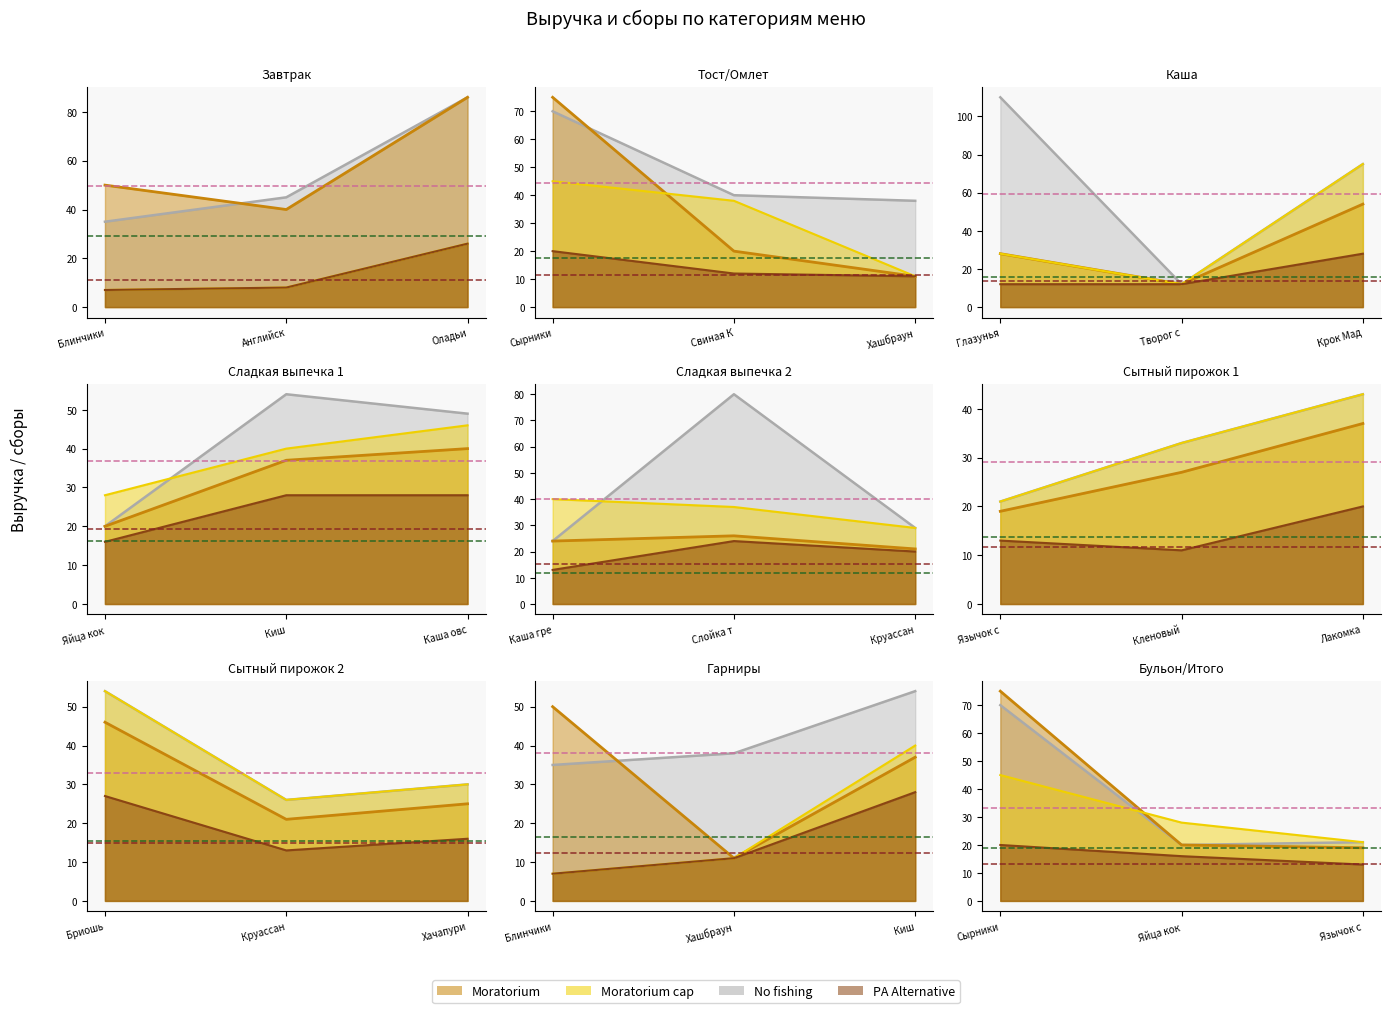

Which series has the largest total across all categories?

No fishing